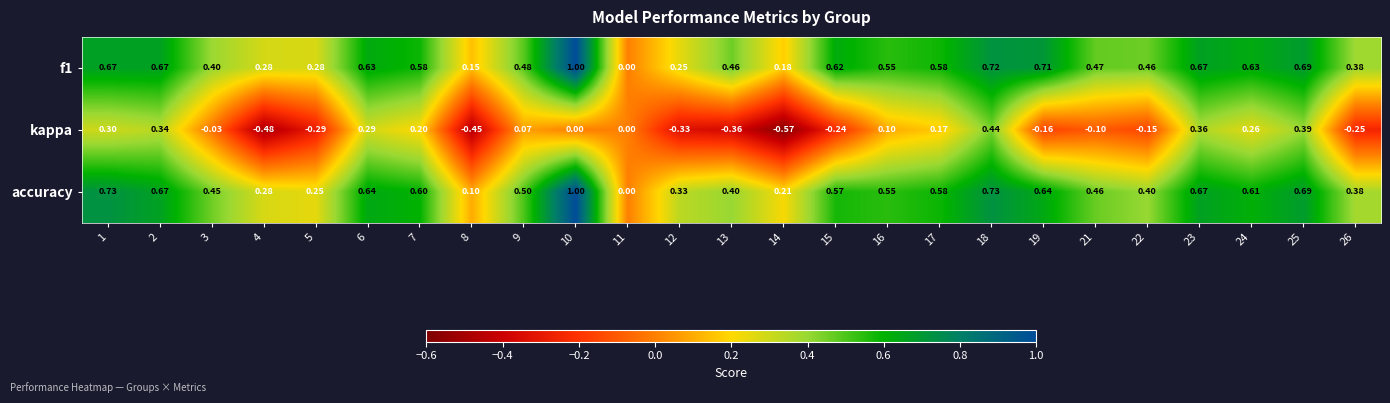

Is the value of kappa at 15 greater than the value of f1 at 8?

No